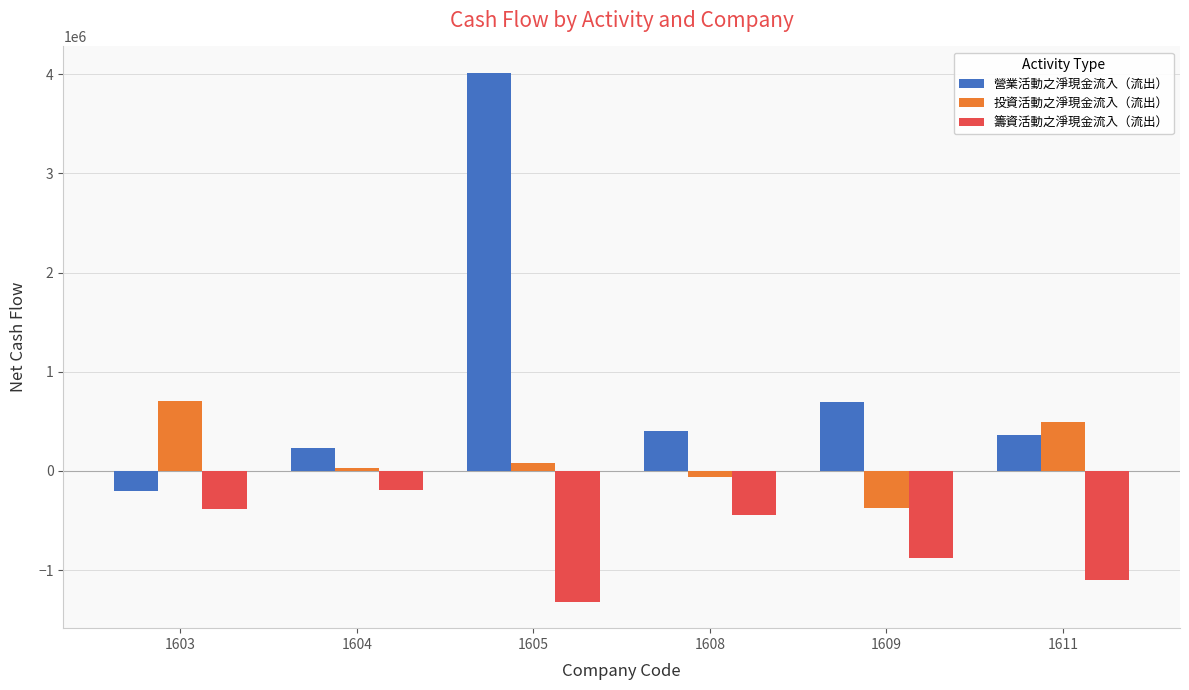

What is the difference between the 營業活動之淨現金流入（流出） values at 1608 and 1605?

3609606